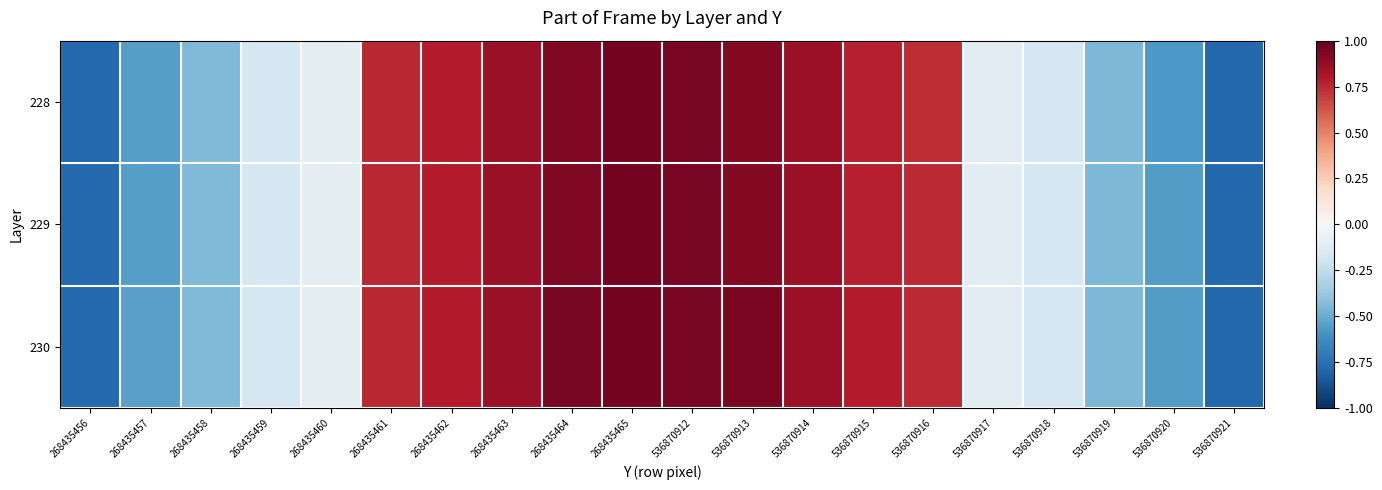

Which series has the largest range (max minus min)?

228